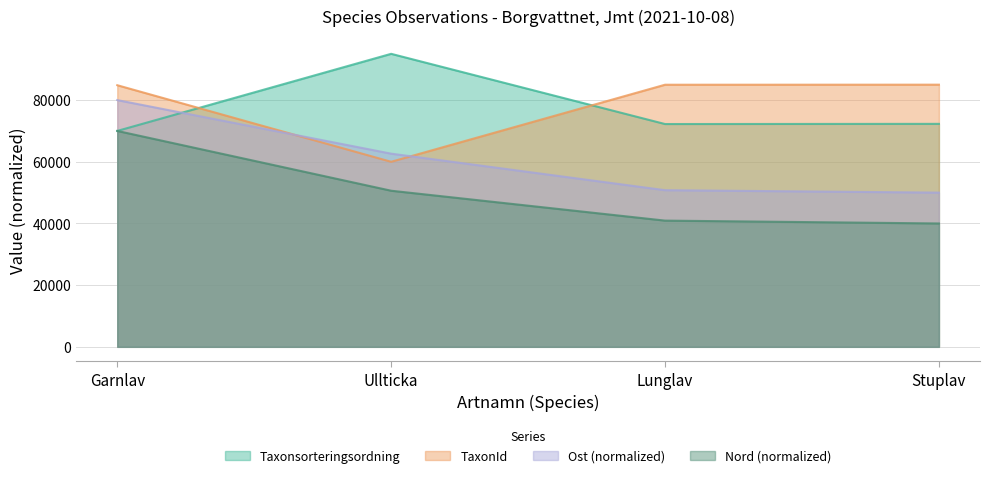

True or false: TaxonId and Ost cross at least once.

True